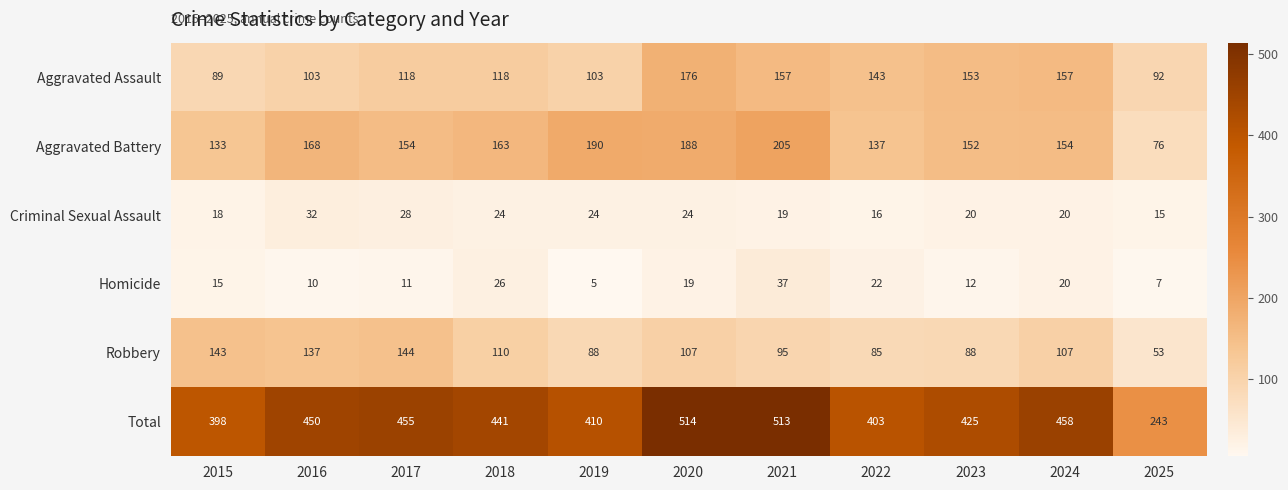

Rank the series at 2016 from highest to lowest value.

Total, Aggravated Battery, Robbery, Aggravated Assault, Criminal Sexual Assault, Homicide